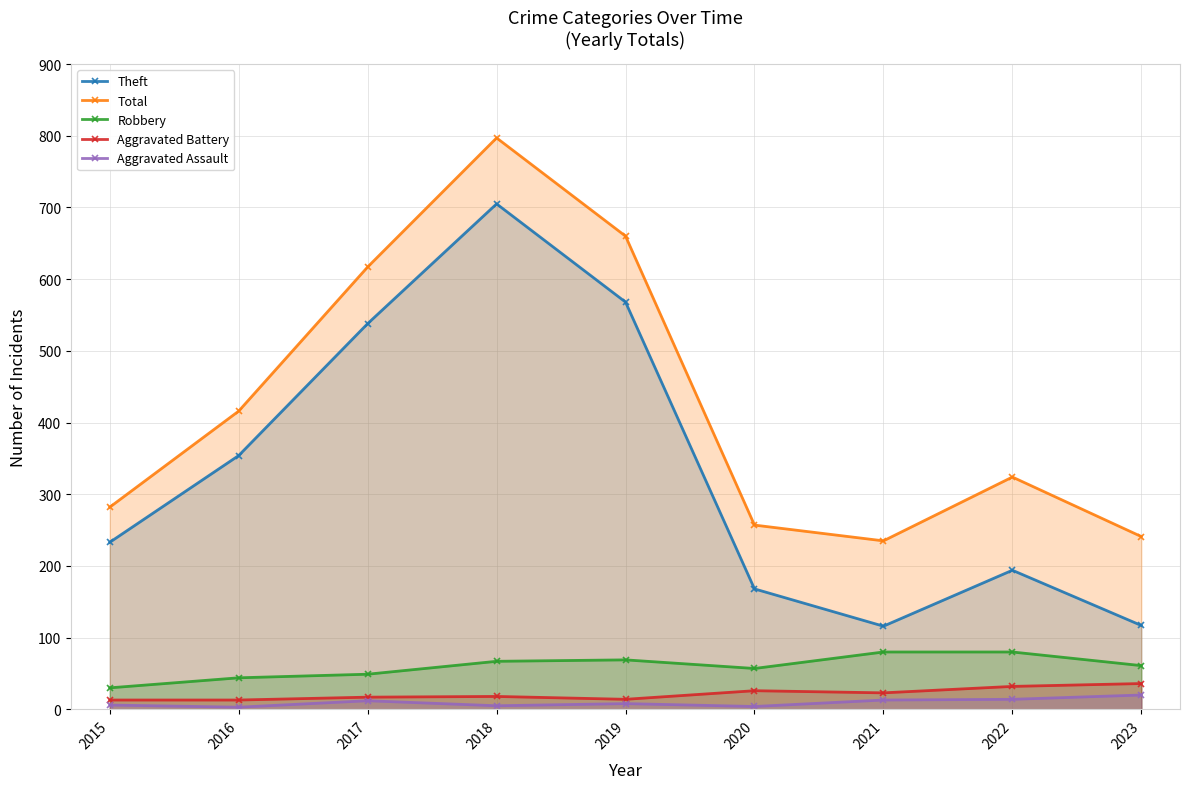

Where does the Aggravated Battery series first go above 18?

2020